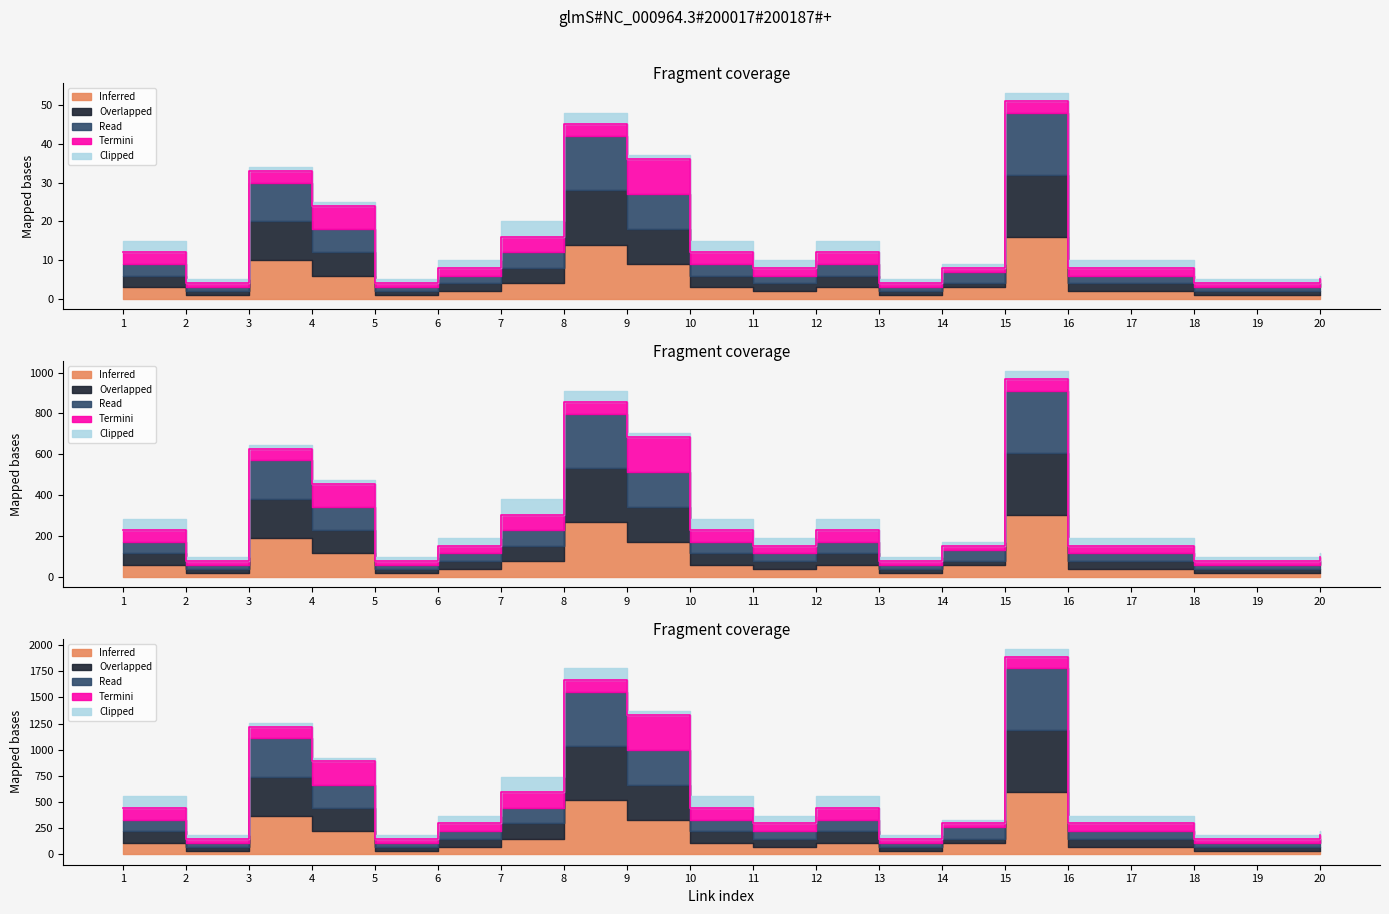

Is the value of Read at 1 greater than the value of Overlapped at 10?

Yes